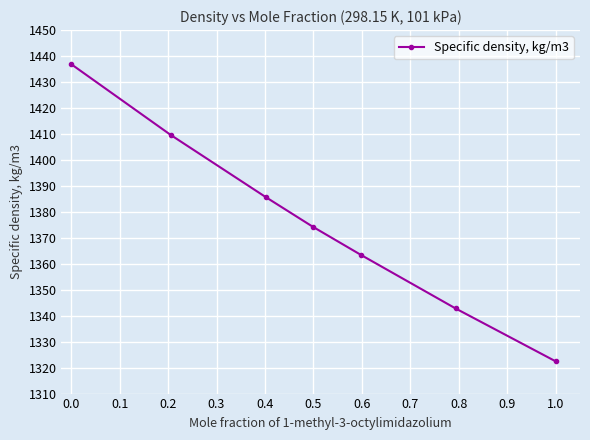

What is the value of the 5th point from the left?

1363.4